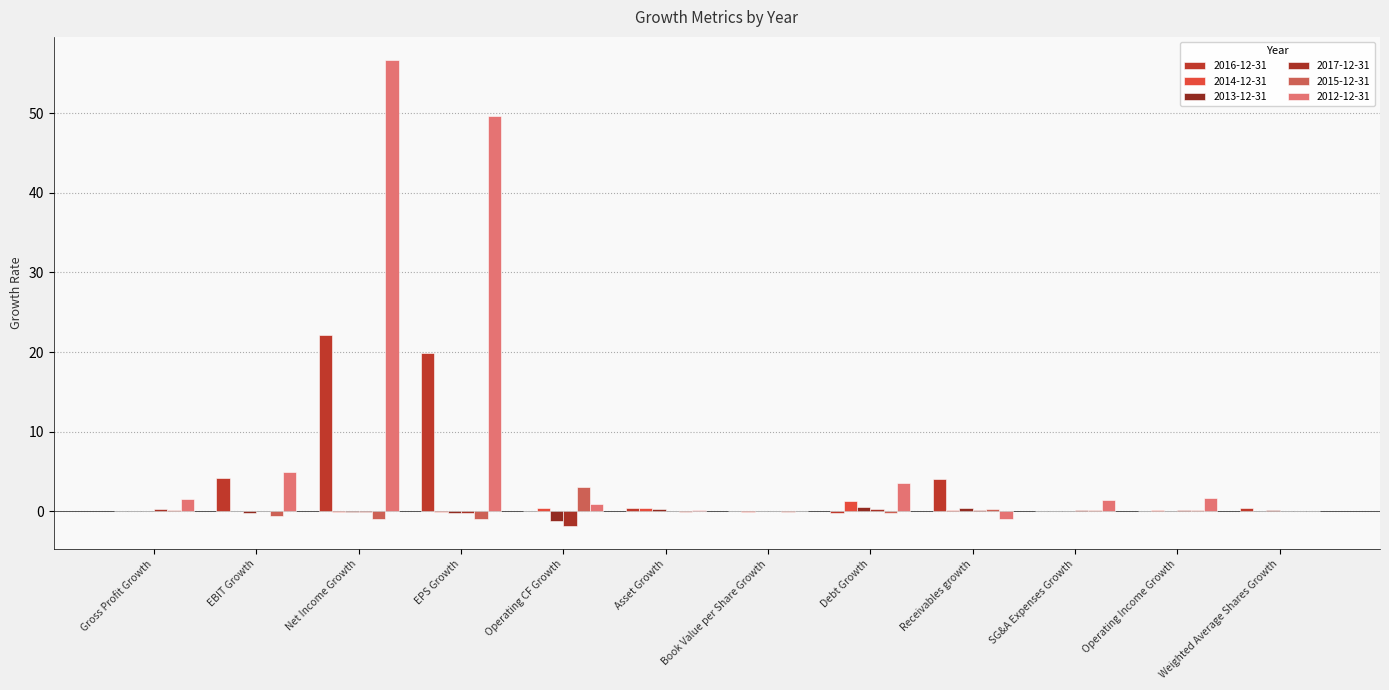

Reading left to right, what are all the values shown in this chart?

2016-12-31: Gross Profit Growth=0.1	EBIT Growth=4.2	Net Income Growth=22.2	EPS Growth=19.9	Operating CF Growth=0.1	Asset Growth=0.4	Book Value per Share Growth=0.0	Debt Growth=-0.2	Receivables growth=4.1	SG&A Expenses Growth=0.0	Operating Income Growth=0.1	Weighted Average Shares Growth=0.4
2014-12-31: Gross Profit Growth=0.1	EBIT Growth=0.1	Net Income Growth=-0.1	EPS Growth=-0.1	Operating CF Growth=0.4	Asset Growth=0.4	Book Value per Share Growth=-0.0	Debt Growth=1.3	Receivables growth=0.1	SG&A Expenses Growth=-0.0	Operating Income Growth=0.2	Weighted Average Shares Growth=0.0
2013-12-31: Gross Profit Growth=-0.0	EBIT Growth=-0.2	Net Income Growth=-0.1	EPS Growth=-0.2	Operating CF Growth=-1.2	Asset Growth=0.3	Book Value per Share Growth=-0.0	Debt Growth=0.6	Receivables growth=0.4	SG&A Expenses Growth=0.1	Operating Income Growth=-0.0	Weighted Average Shares Growth=0.2
2017-12-31: Gross Profit Growth=0.3	EBIT Growth=-0.0	Net Income Growth=-0.0	EPS Growth=-0.2	Operating CF Growth=-1.8	Asset Growth=-0.0	Book Value per Share Growth=0.0	Debt Growth=0.3	Receivables growth=0.1	SG&A Expenses Growth=0.2	Operating Income Growth=0.2	Weighted Average Shares Growth=0.0
2015-12-31: Gross Profit Growth=0.1	EBIT Growth=-0.6	Net Income Growth=-0.9	EPS Growth=-0.9	Operating CF Growth=3.1	Asset Growth=-0.1	Book Value per Share Growth=-0.1	Debt Growth=-0.2	Receivables growth=0.3	SG&A Expenses Growth=0.2	Operating Income Growth=0.2	Weighted Average Shares Growth=0.0
2012-12-31: Gross Profit Growth=1.5	EBIT Growth=4.9	Net Income Growth=56.6	EPS Growth=49.7	Operating CF Growth=0.9	Asset Growth=0.2	Book Value per Share Growth=0.0	Debt Growth=3.5	Receivables growth=-0.9	SG&A Expenses Growth=1.4	Operating Income Growth=1.7	Weighted Average Shares Growth=0.0